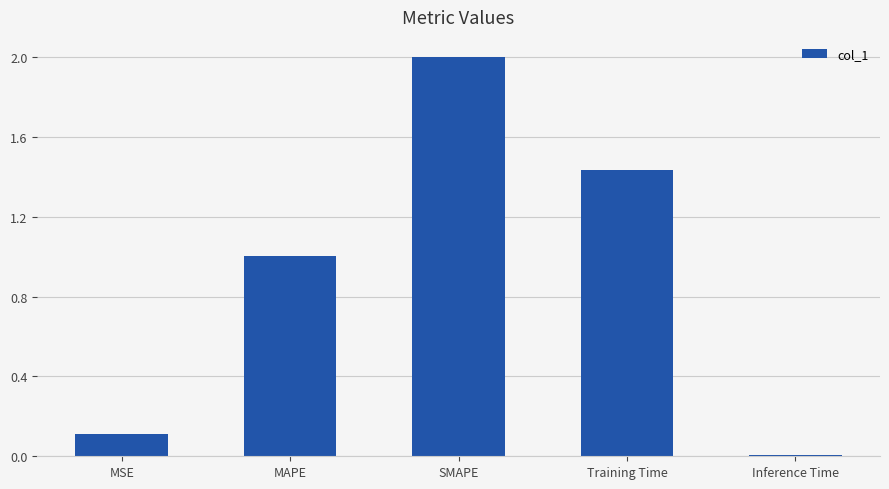

What is the greatest value displayed?

2.0